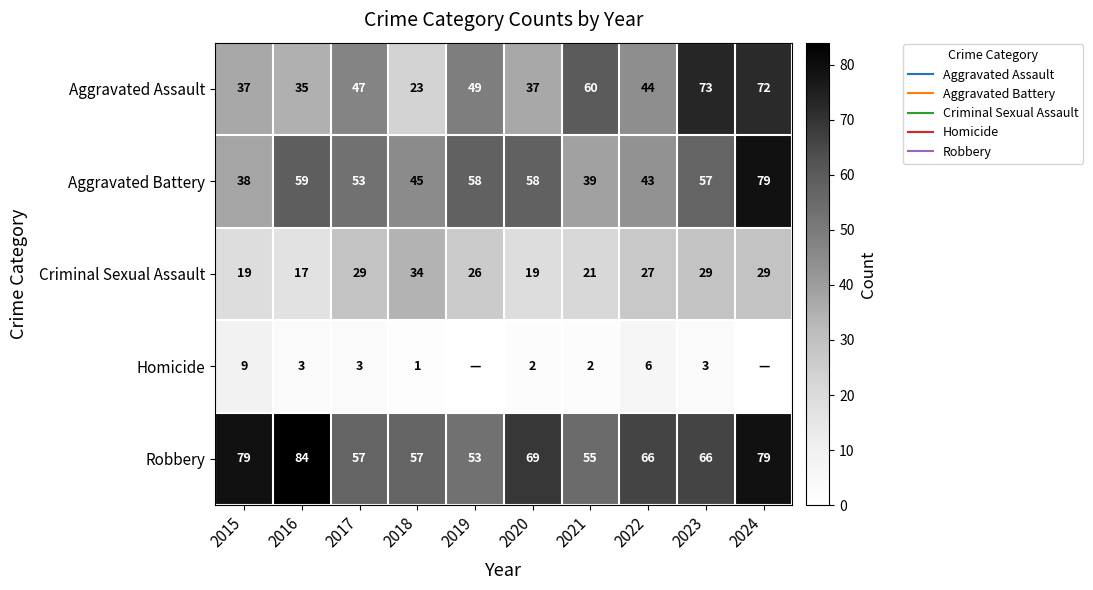

What is the sum of all Homicide values?

29